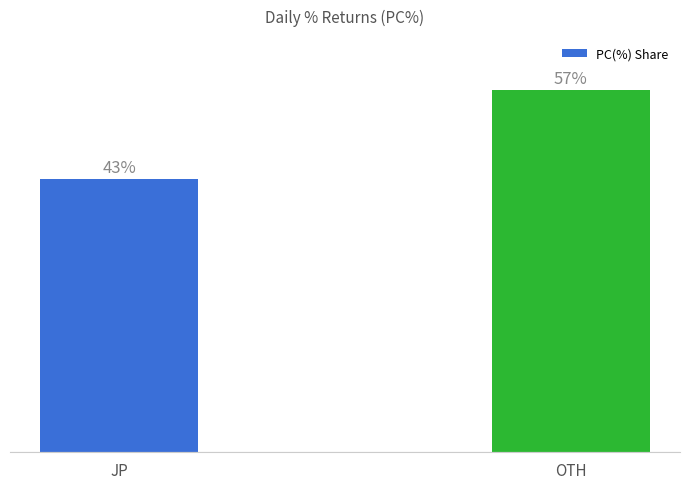

List the labels in order of value, smallest first.

JP, OTH